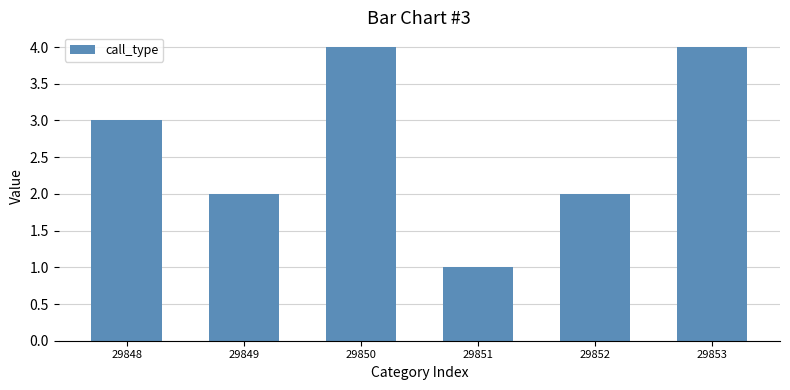

Reading left to right, list all the values displayed in this chart.

29848=3	29849=2	29850=4	29851=1	29852=2	29853=4